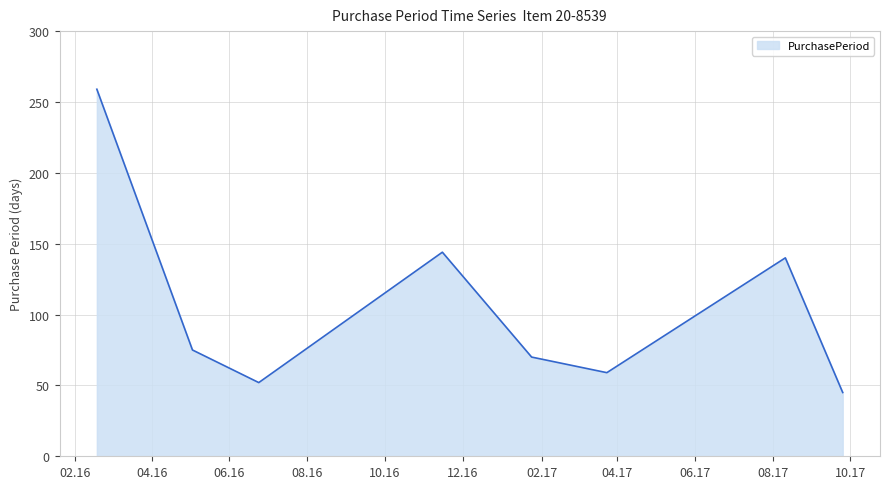

Reading right to left, extract all data points from this chart.

45	140	59	70	144	52	75	259